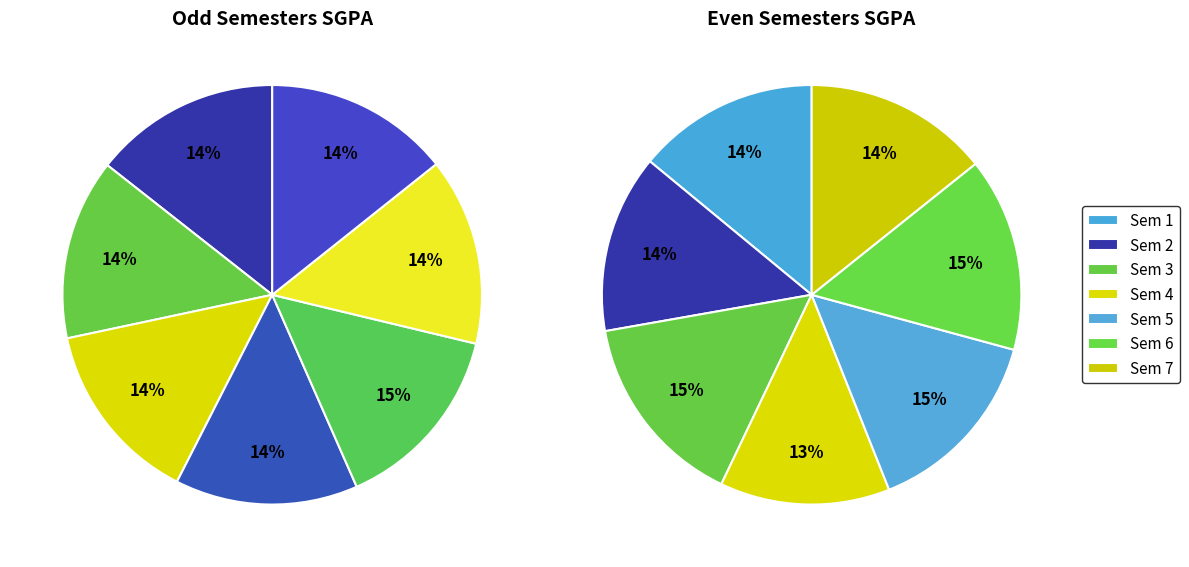

Rank the series by their average value, from lowest to highest.

Sem 2, Sem 1